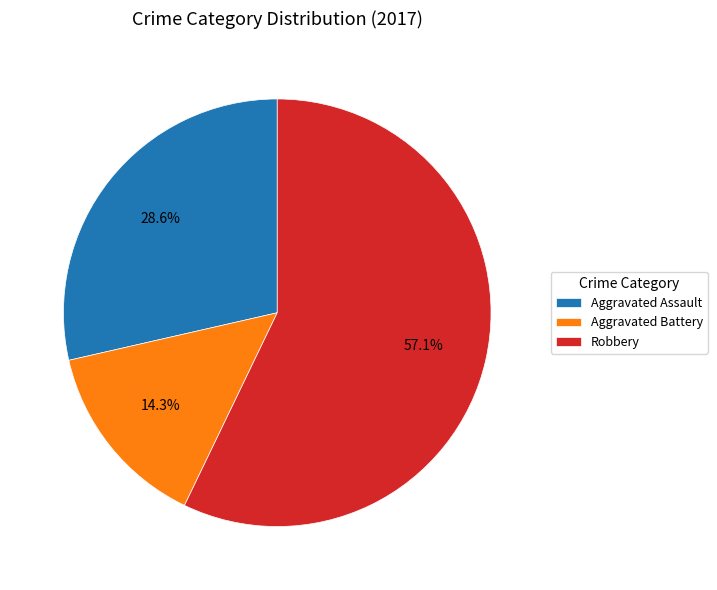

Which category accounts for the majority?

Robbery